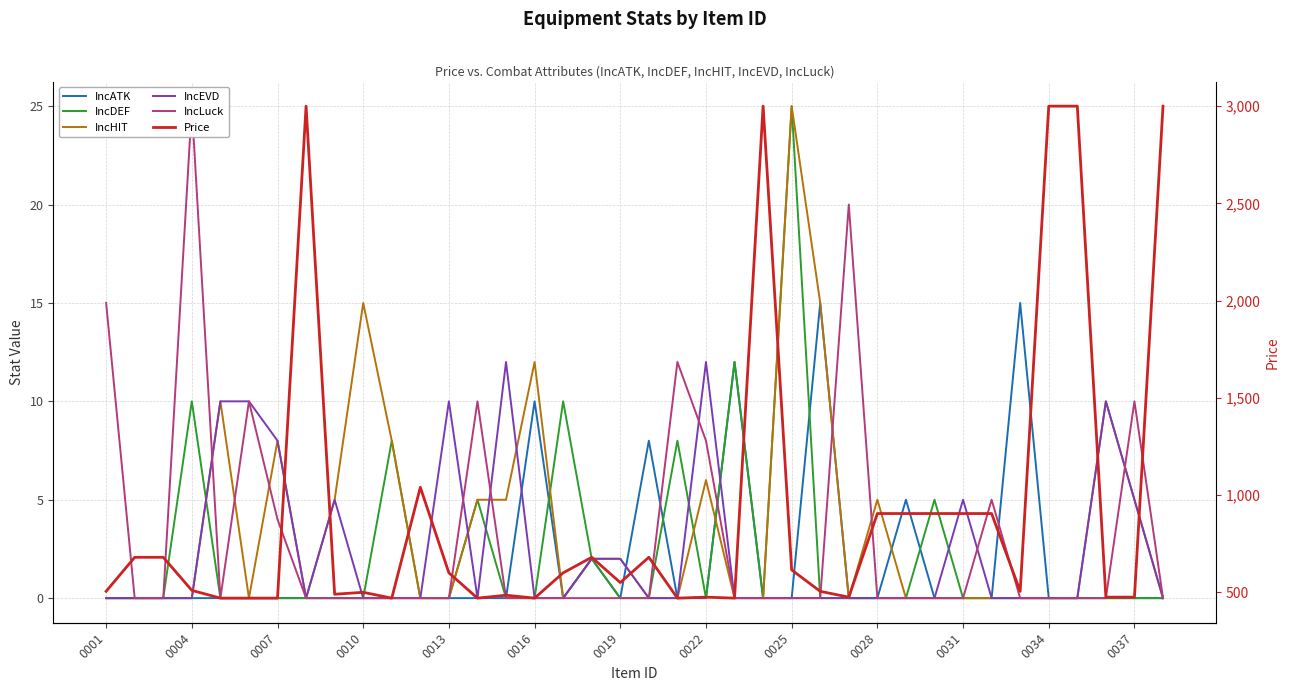

Which series ends up on top after the final intersection of IncATK and IncLuck?

IncATK